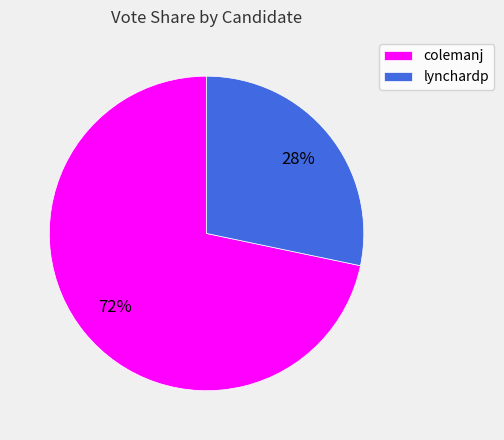

Between colemanj and lynchardp, which is larger?

colemanj